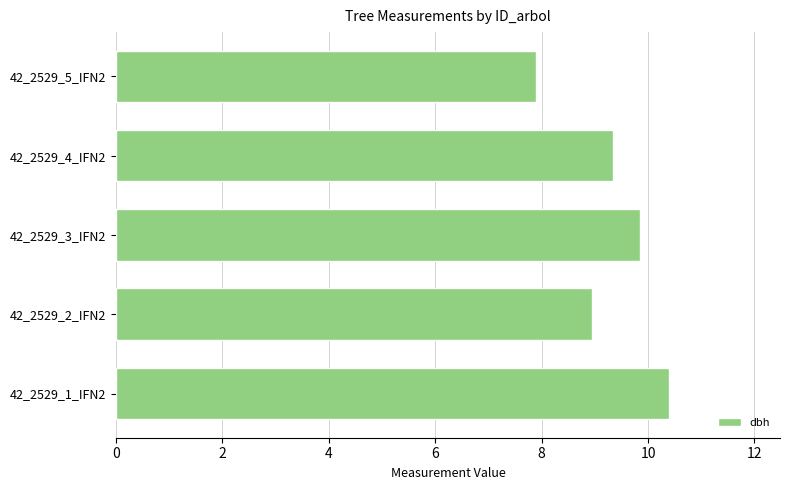

Between 42_2529_1_IFN2 and 42_2529_5_IFN2, which is larger?

42_2529_1_IFN2